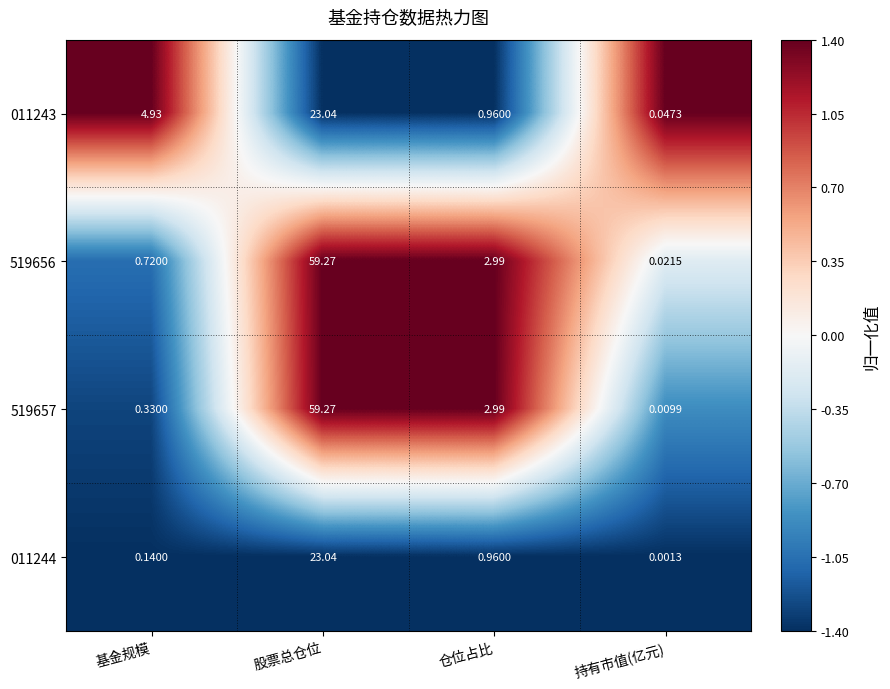

At which label does 519656 first exceed 2?

股票总仓位